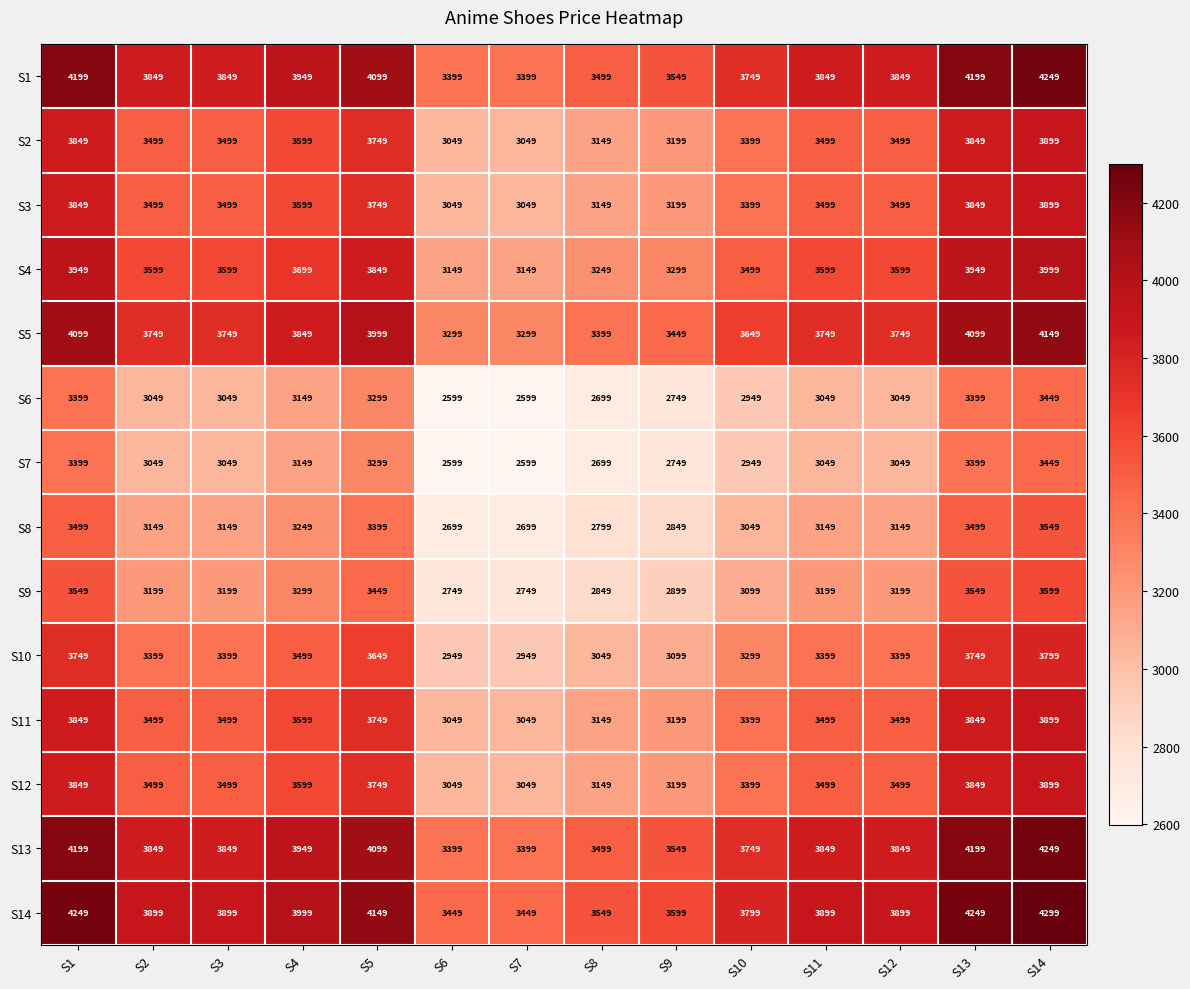

The value of S7 at S1 is 3399. True or false?

True